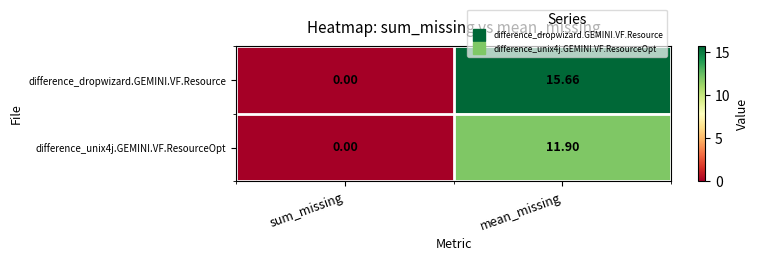

Which label corresponds to the largest value in the chart?

mean_missing